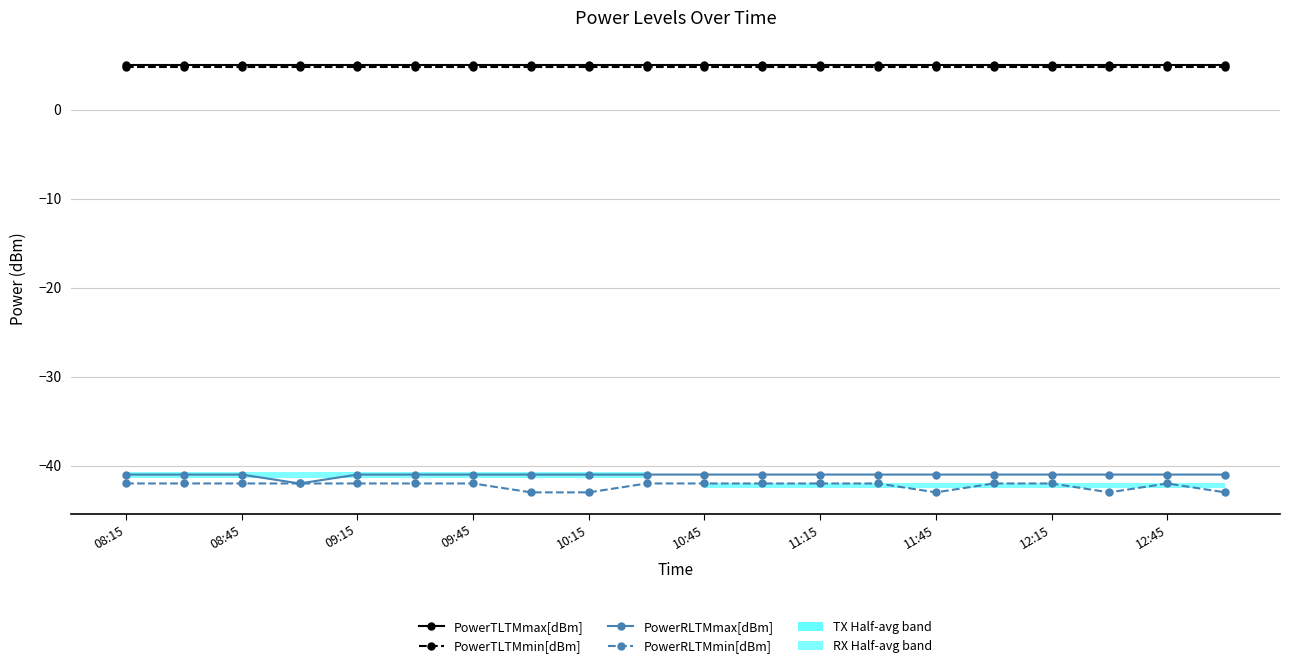

True or false: PowerRLTMmax[dBm] and PowerTLTMmin[dBm] intersect in this chart.

False